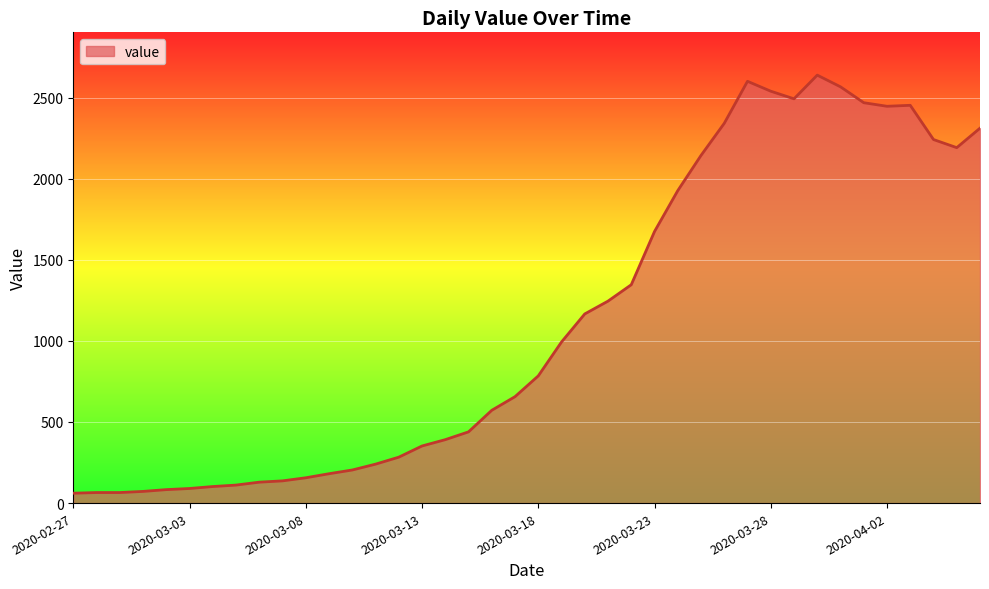

What is the difference between the maximum and minimum values?

2577